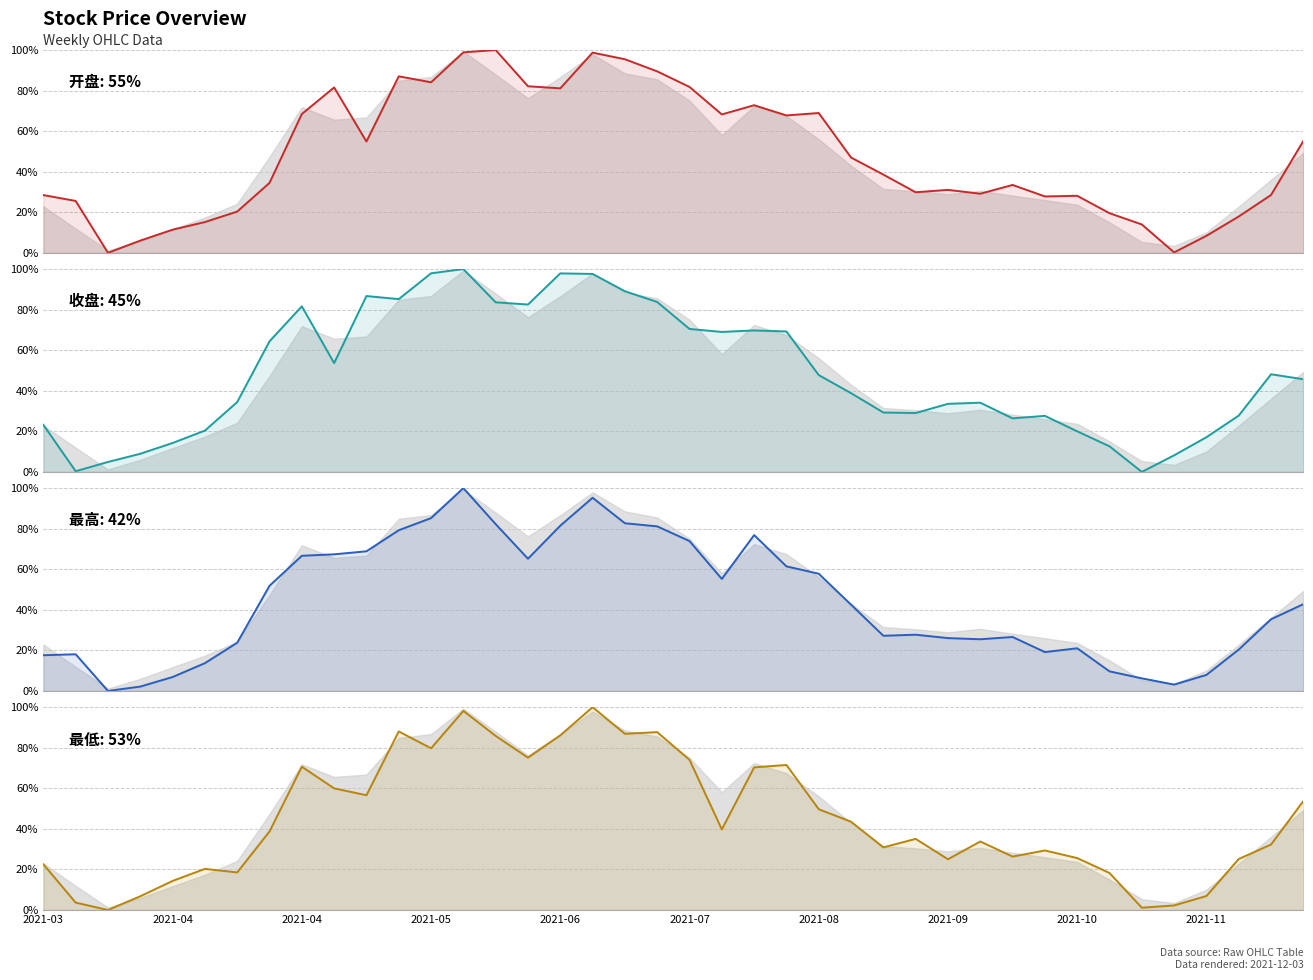

How many times do 收盘 and 最低 cross each other?

19